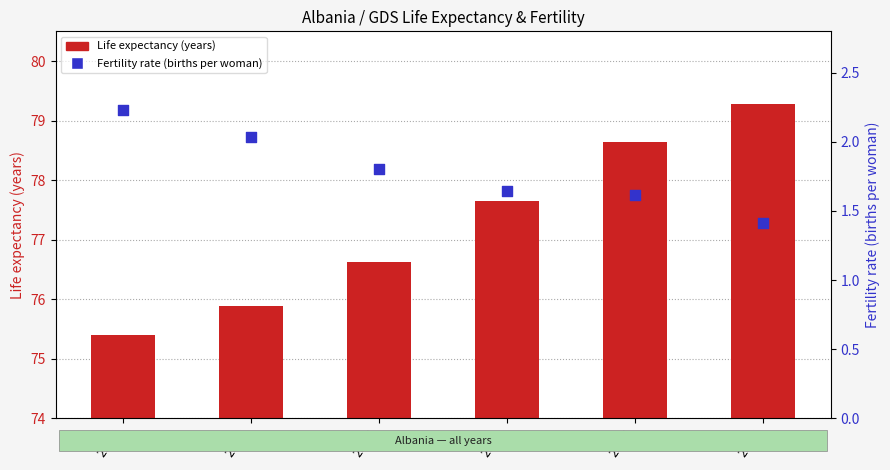

Which series has the largest total across all categories?

Life expectancy (years)